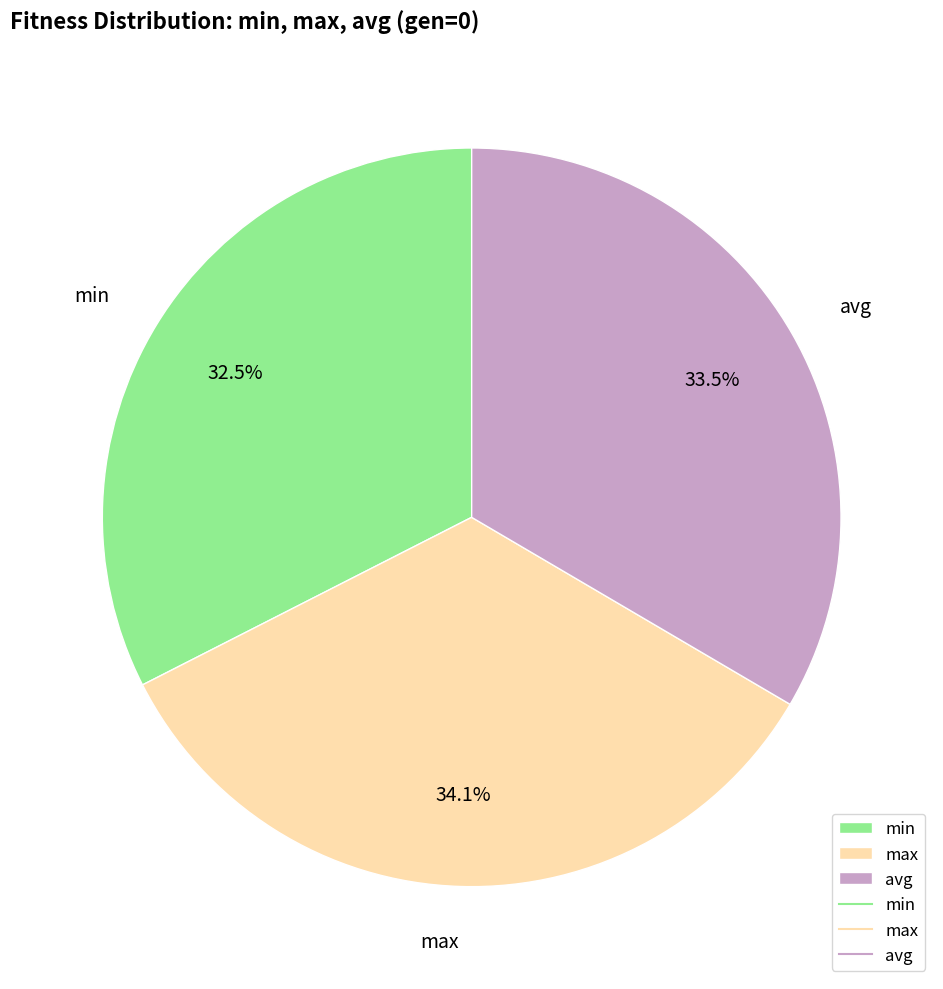

How many slices are in this pie chart?

3